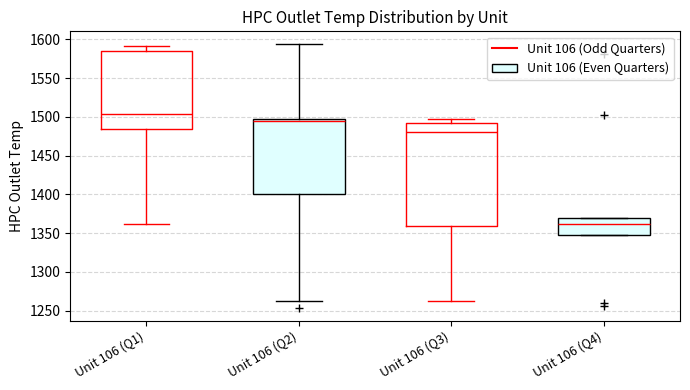

Which box has the lowest median line?

Unit 106 (Q4)